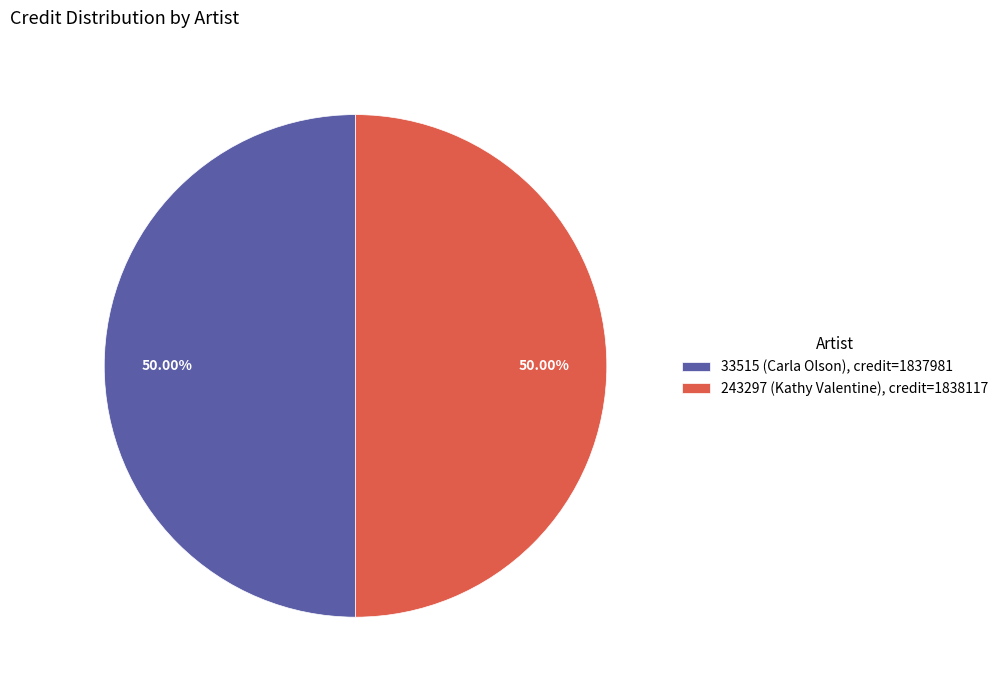

To the nearest percent, what is the combined percentage of 243297 (Kathy Valentine) and 33515 (Carla Olson)?

100%